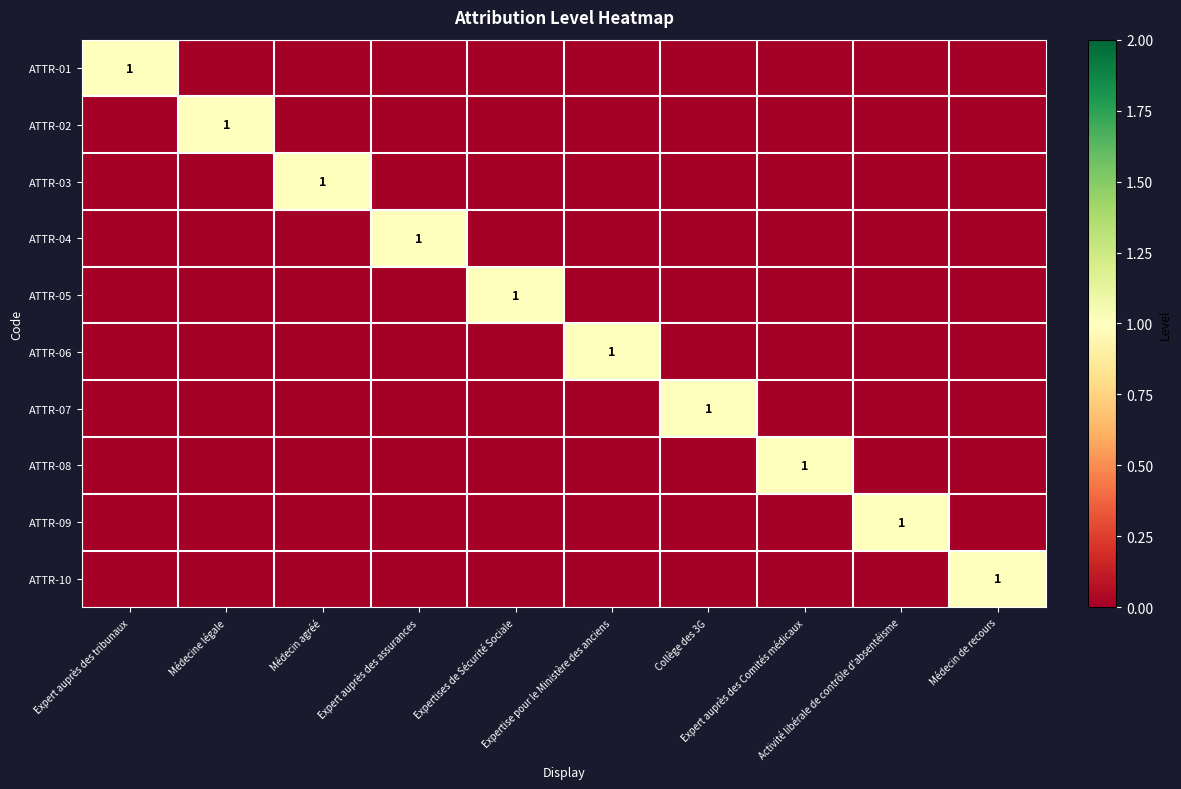

Which category has the lowest value across all series?

Médecine légale